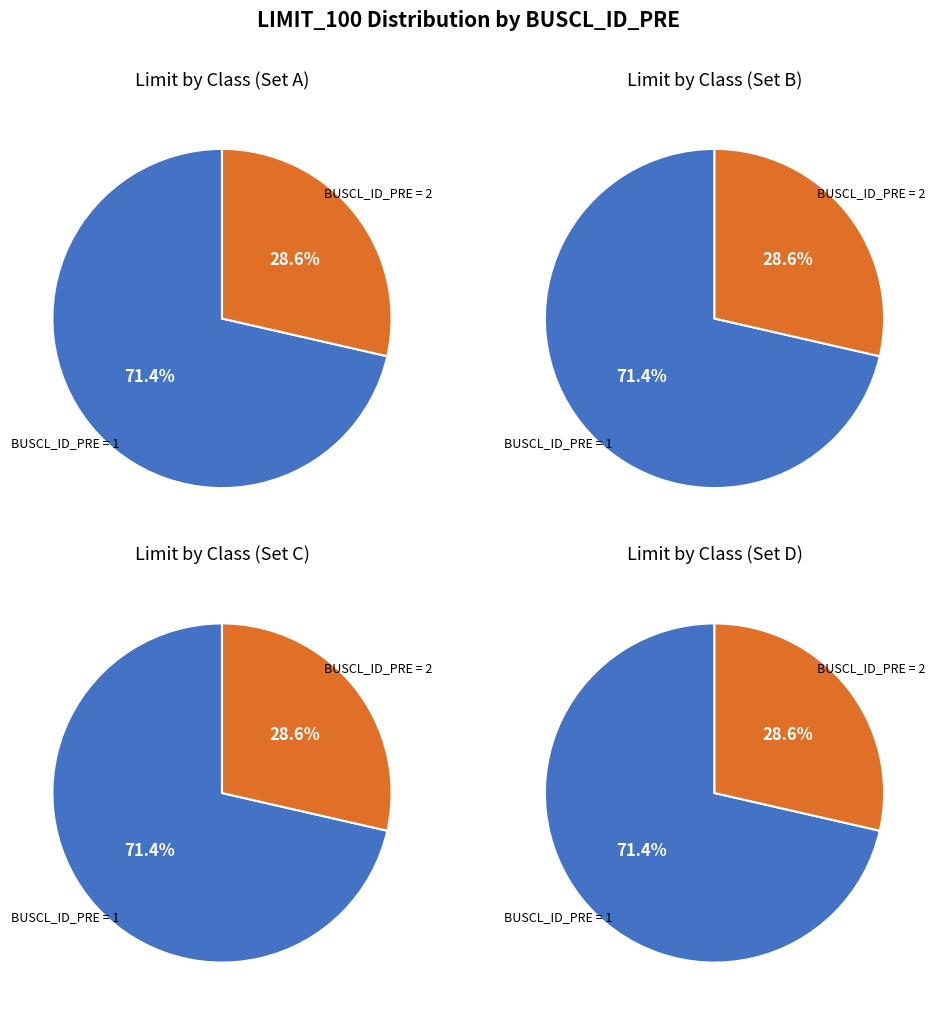

Does any single category account for the majority?

Yes